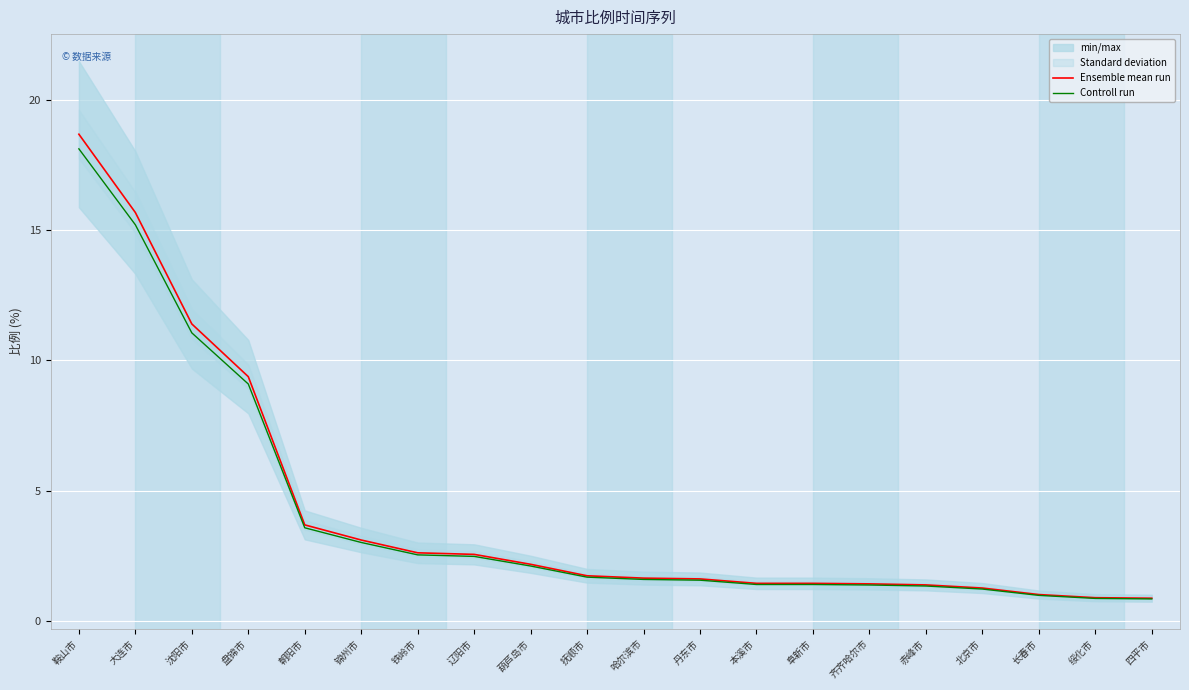

What is the label of the 6th point from the right?

齐齐哈尔市